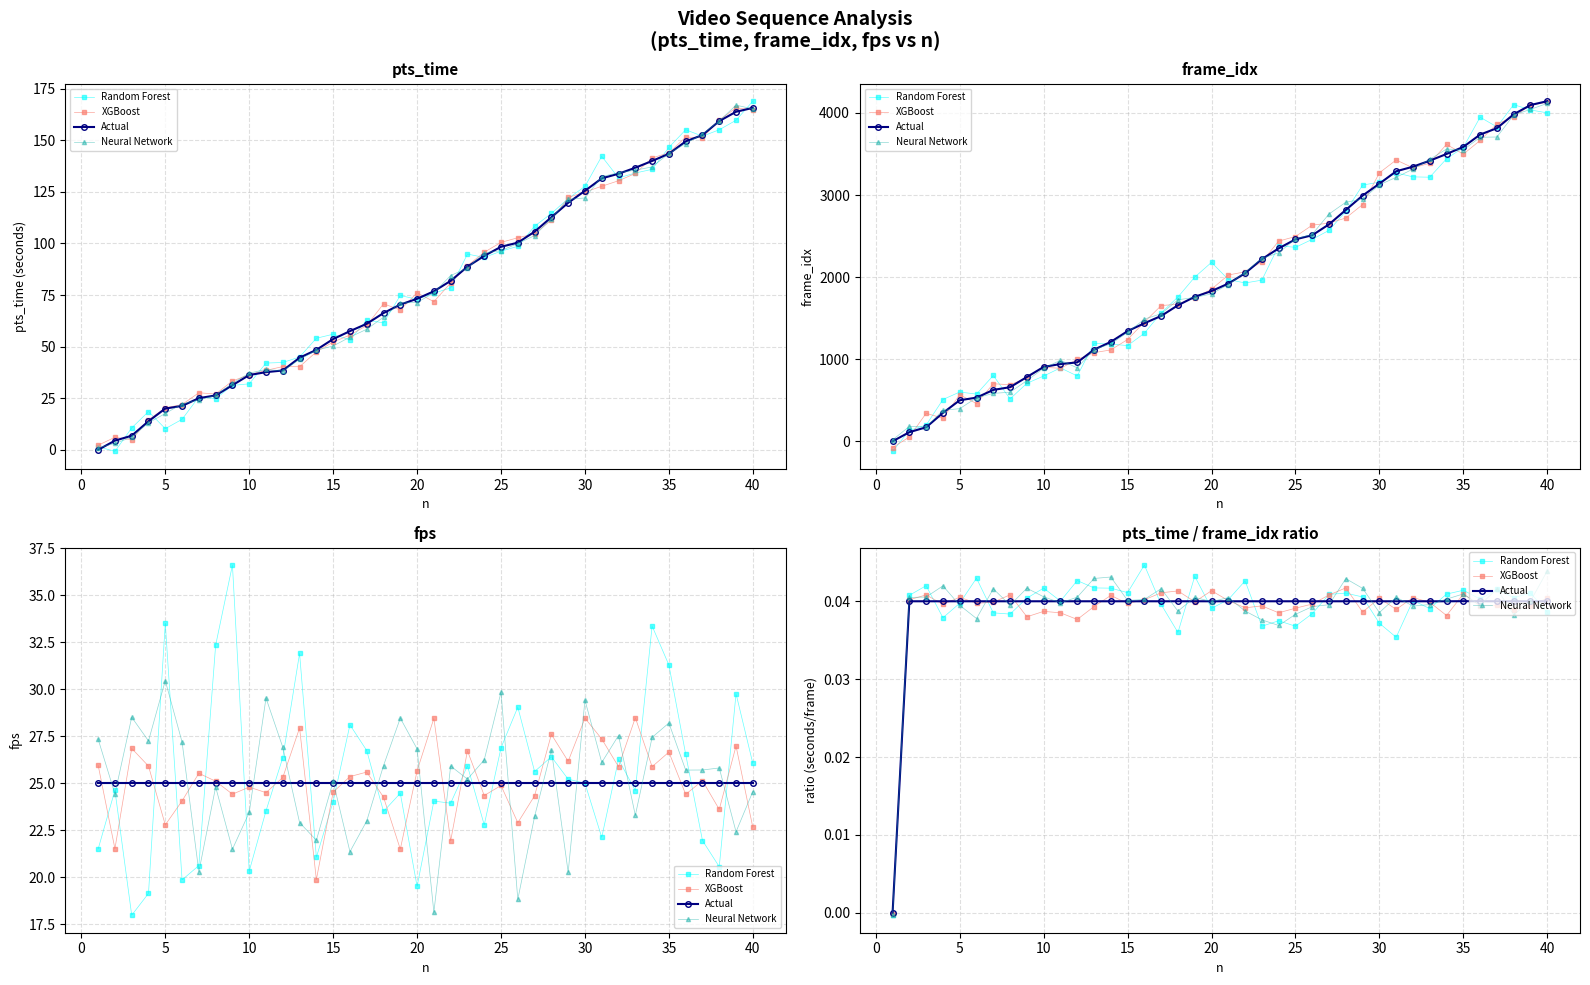

Rank the series by their maximum value, from lowest to highest.

Actual, XGBoost, Neural Network, Random Forest